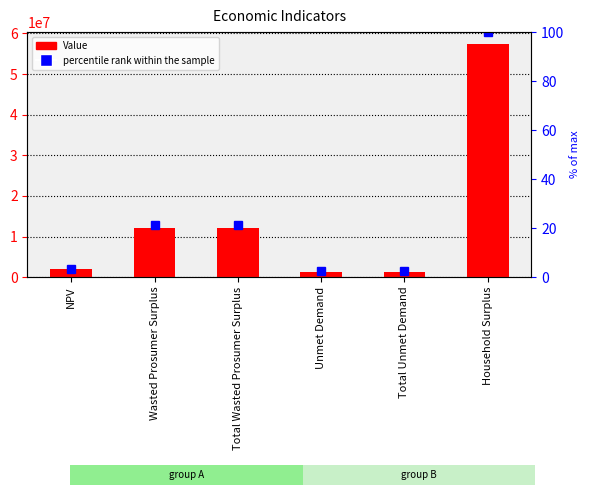

What is the difference between the percentile rank within the sample values at Total Unmet Demand and NPV?

0.9